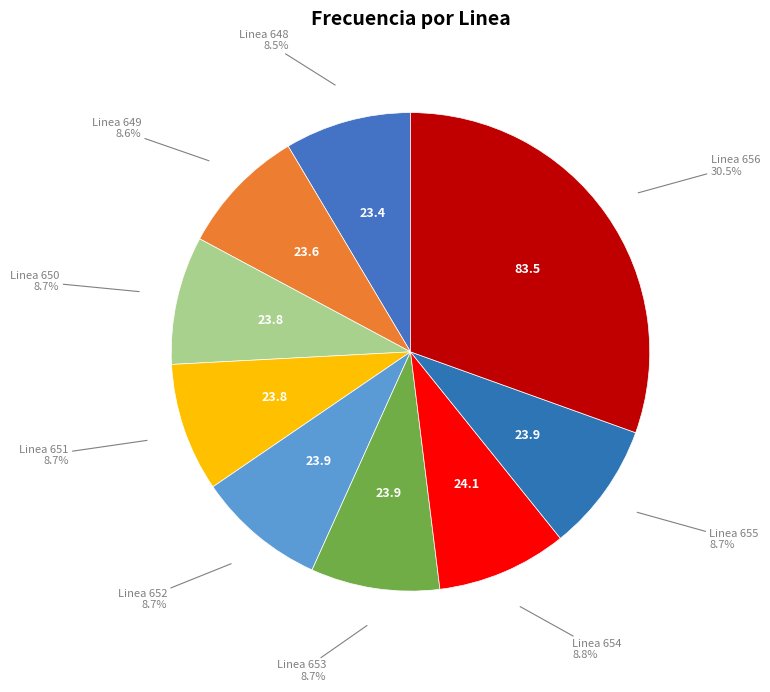

Which slice is the largest?

Linea 656